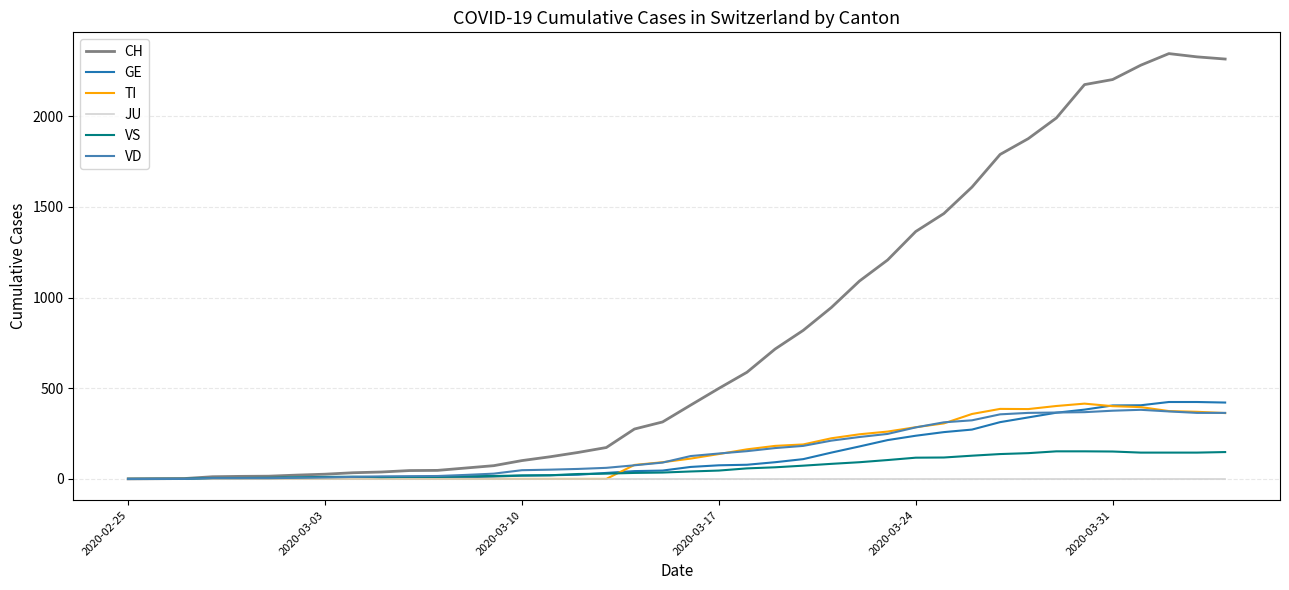

What are all the series names shown in the legend?

CH, GE, TI, JU, VS, VD